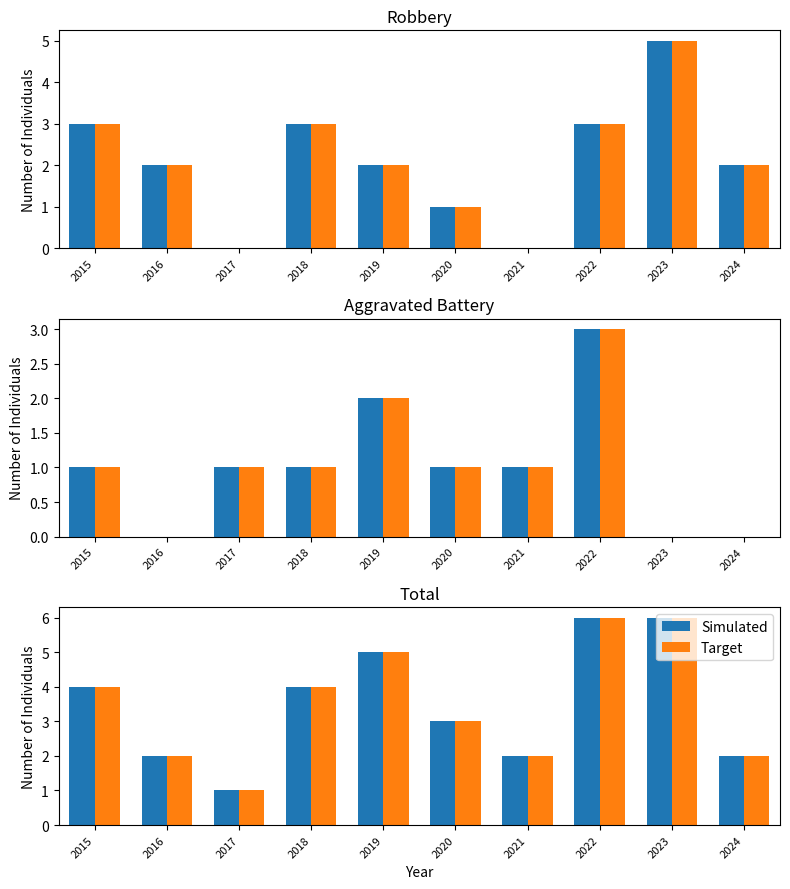

Is it true that Target equals 4 at 2018?

True